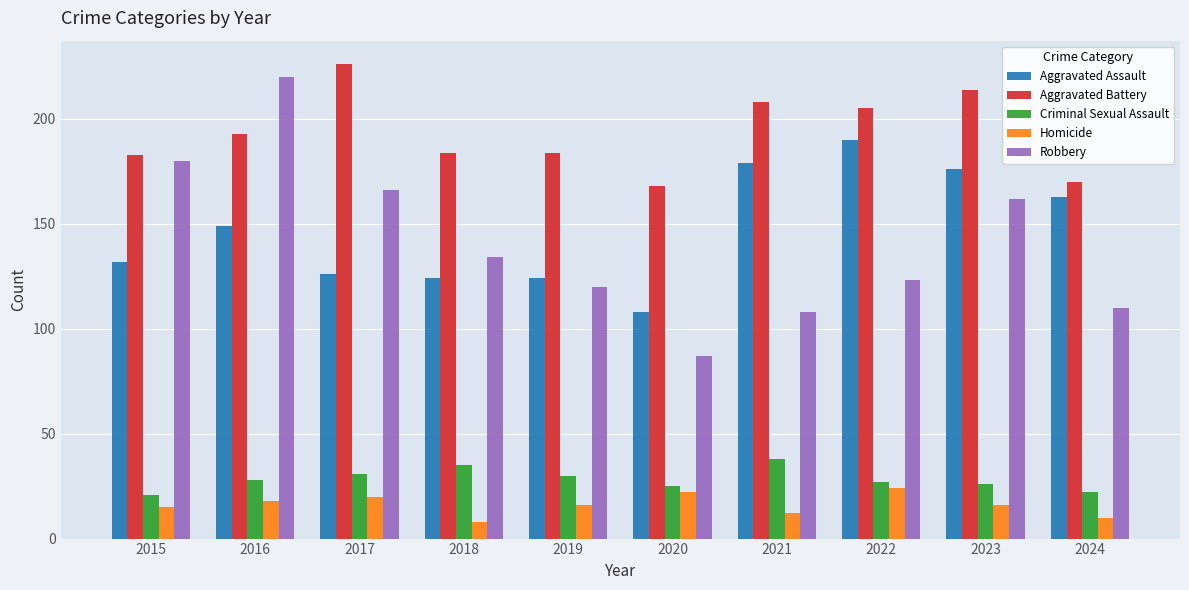

How many bars are there in each group?

5